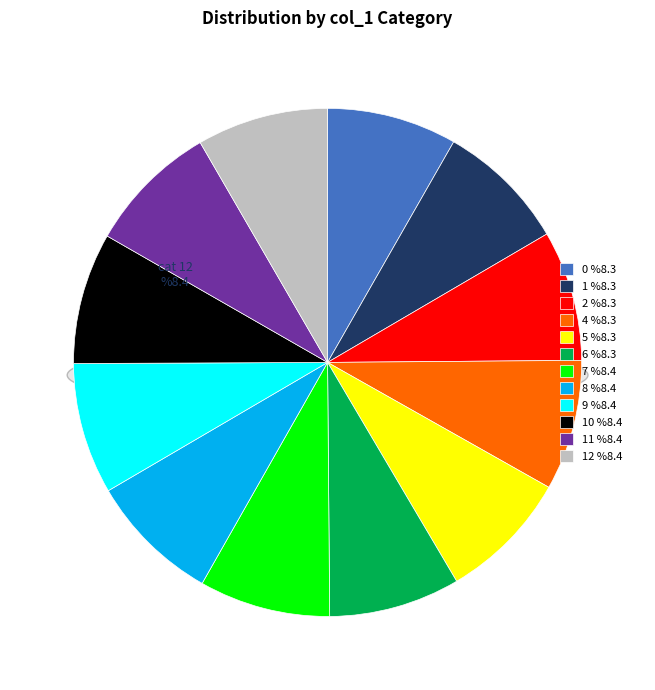

Between 6 and 1, which is larger?

6